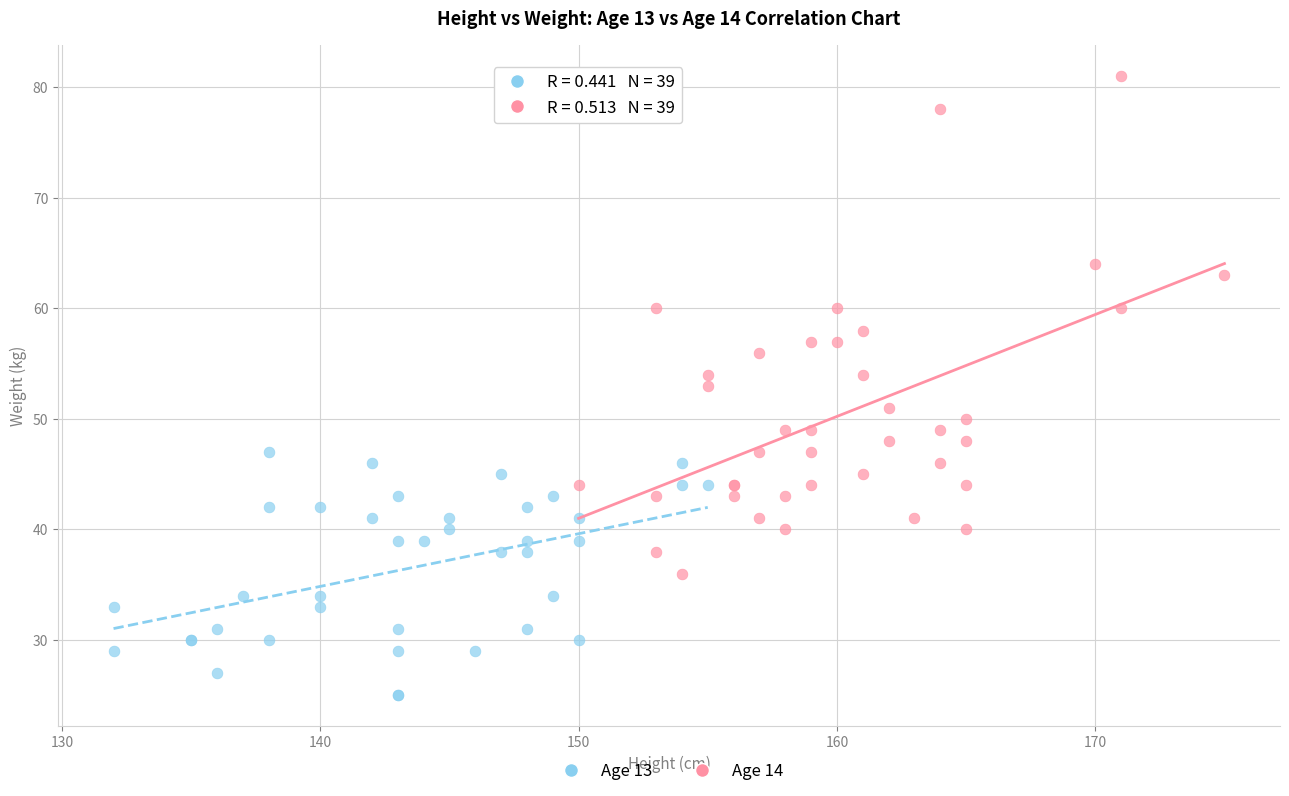

Which series reaches the maximum Y coordinate?

Age 14